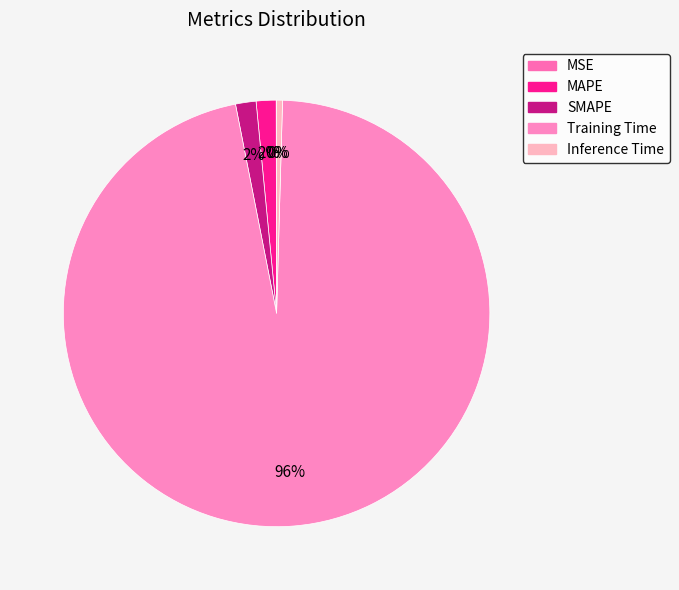

To the nearest percent, what portion does Training Time represent?

96%